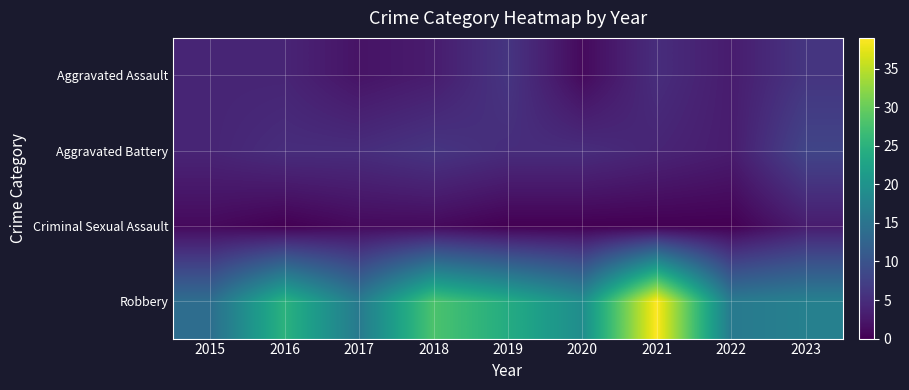

Which series has the widest spread of values?

Robbery